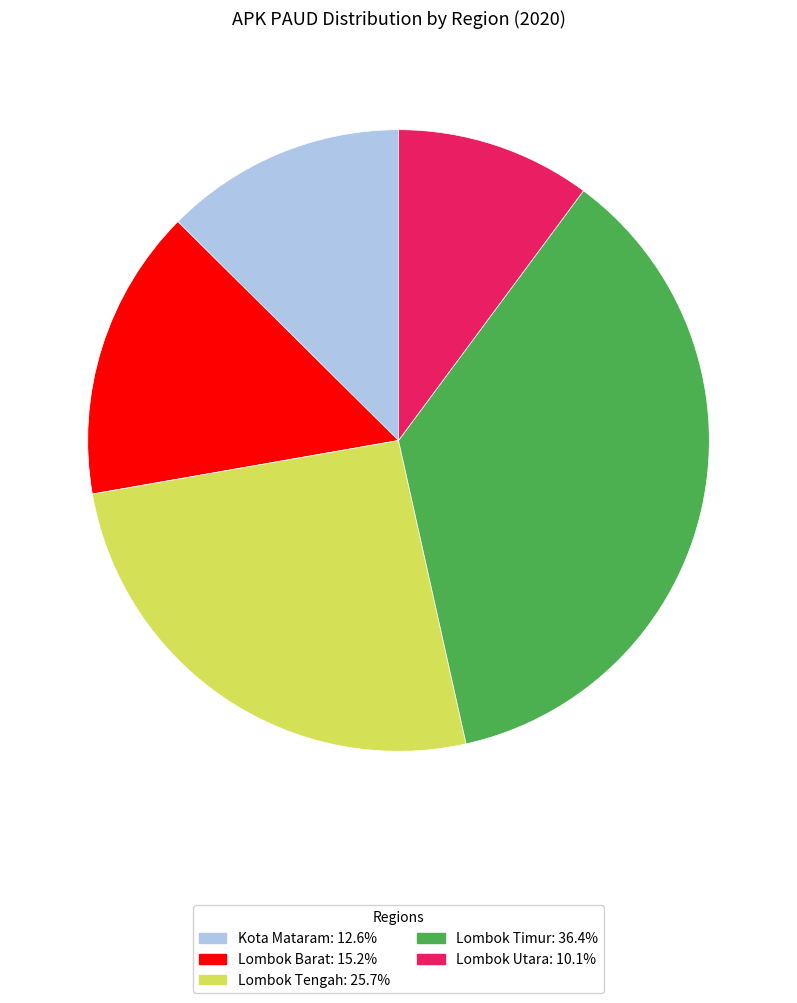

How many slices are in this pie chart?

5